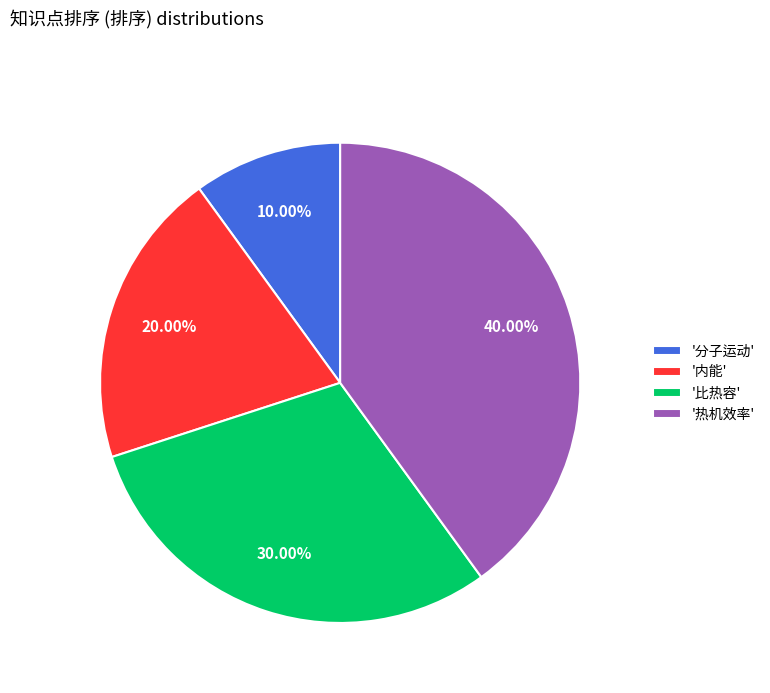

What is the smallest slice in the pie chart?

'分子运动'